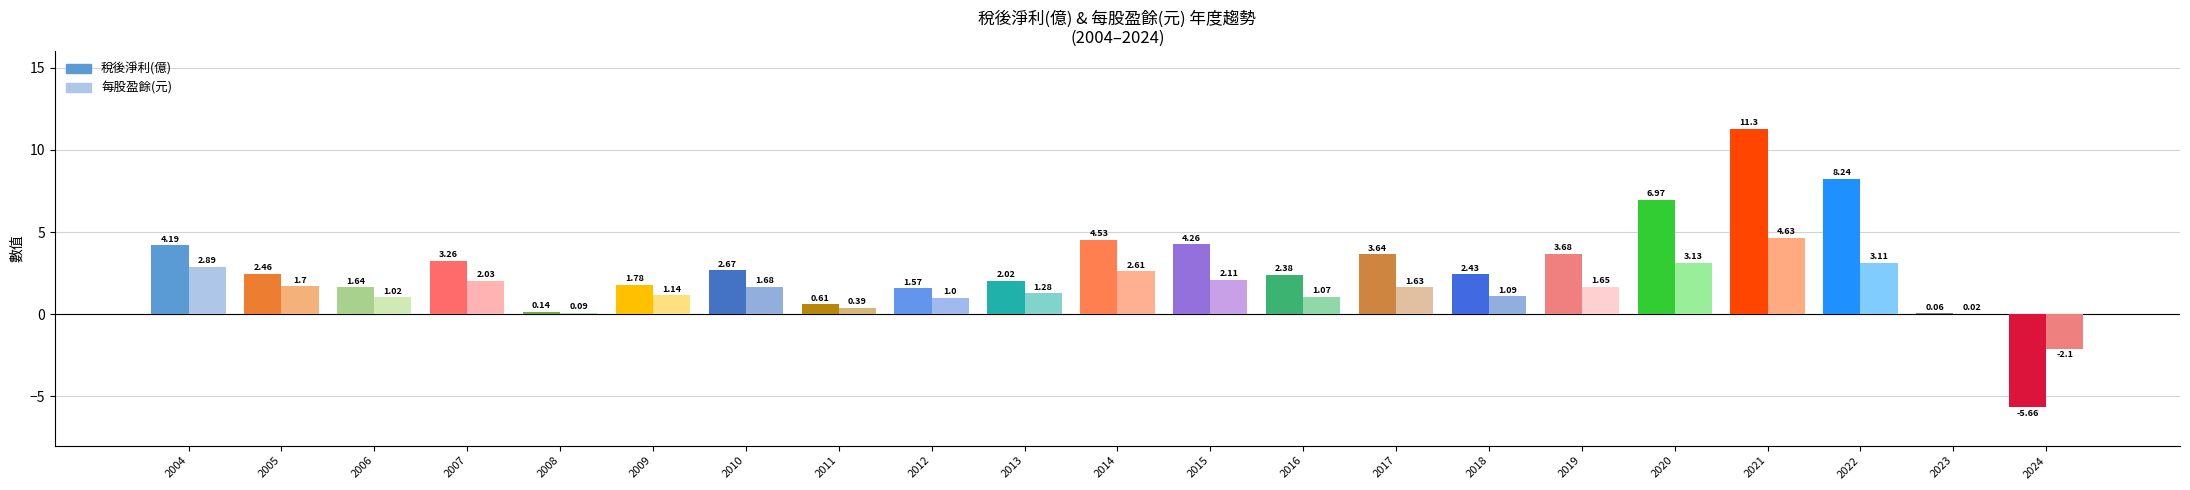

Is the value of 每股盈餘(元) at 2005 greater than the value of 稅後淨利(億) at 2017?

No